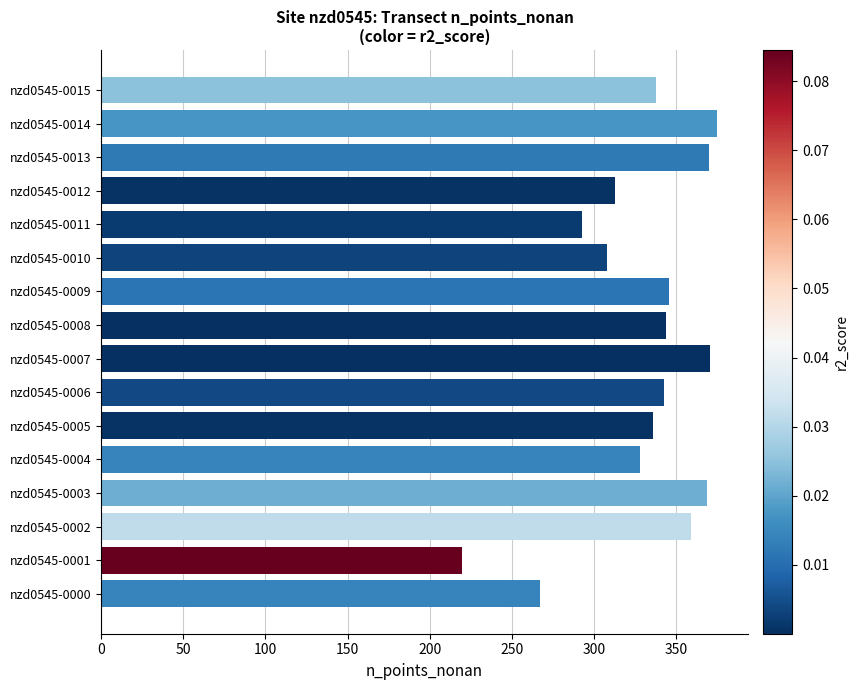

What is the average value?

330